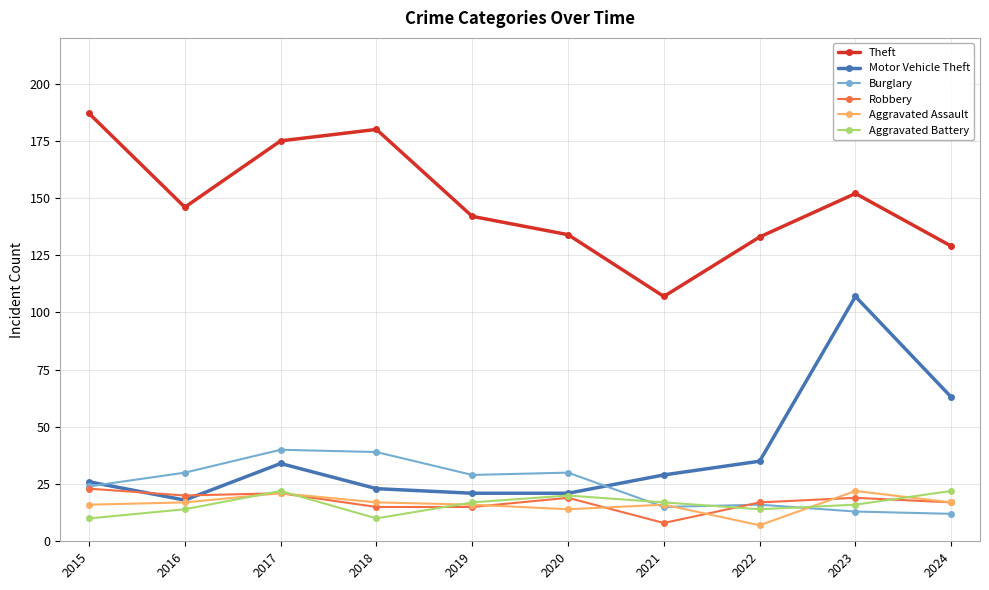

What is the spread (max minus min) of values at 2023?

139